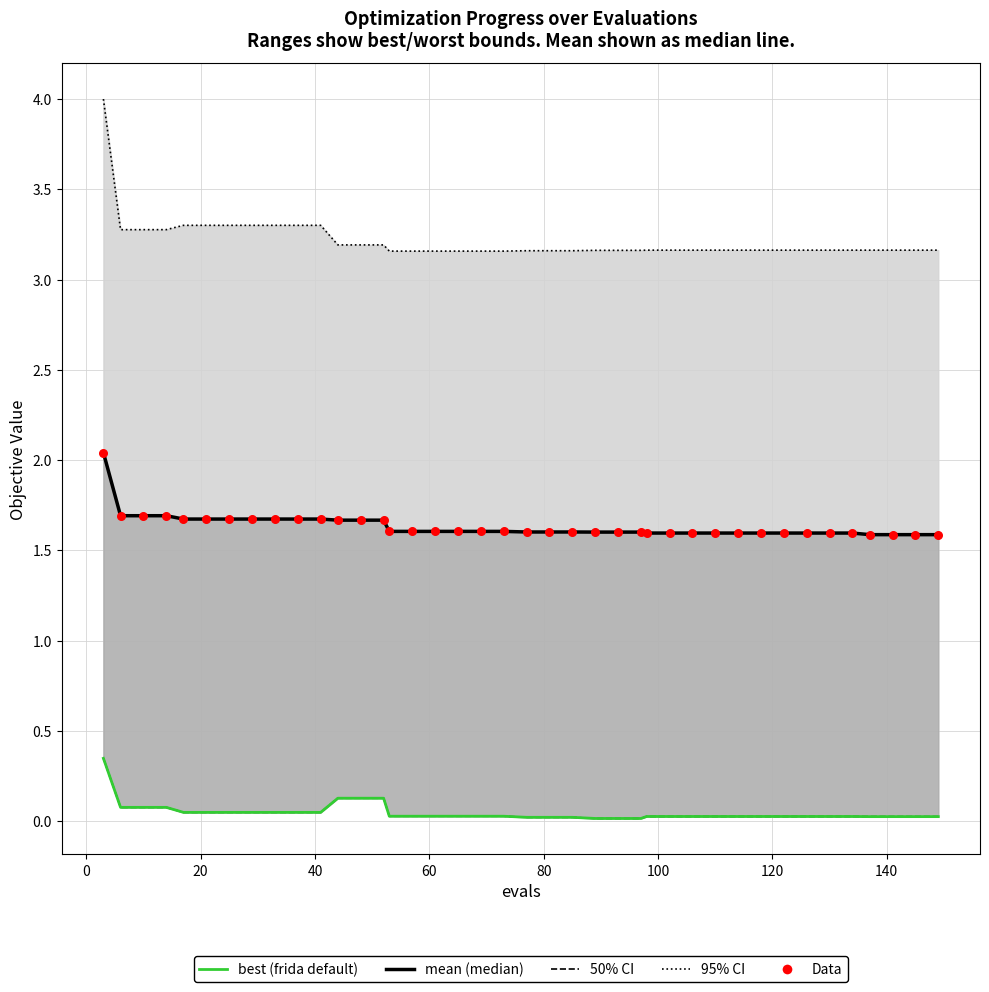

At how many categories does at least one series exceed 2?

40